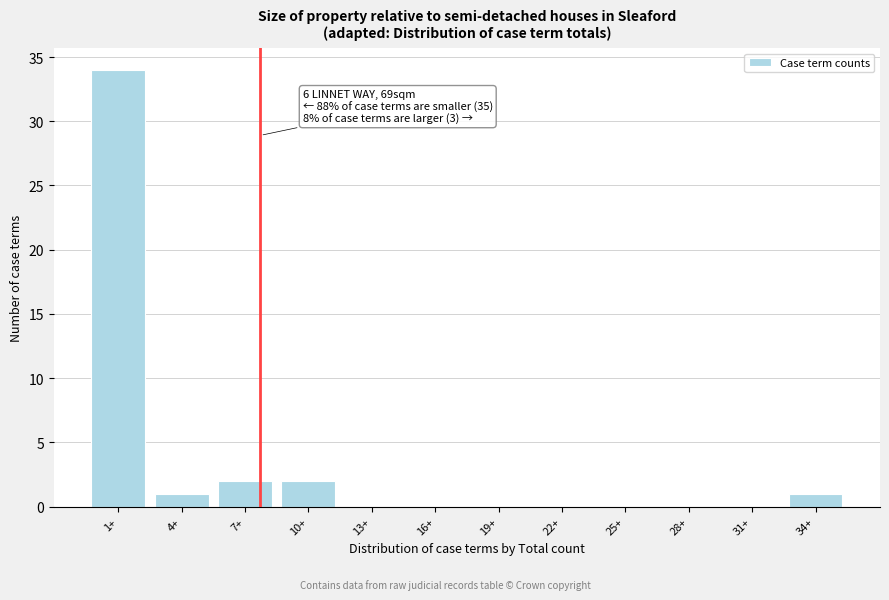

Reading left to right, transcribe all the data shown in this chart.

1+=34	4+=1	7+=2	10+=2	13+=0	16+=0	19+=0	22+=0	25+=0	28+=0	31+=0	34+=1